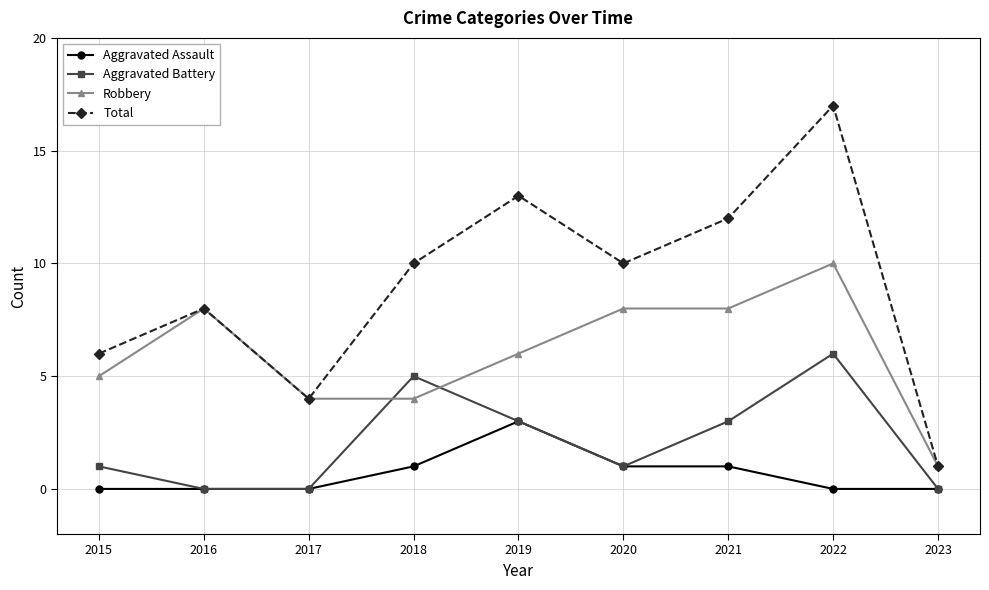

Where is the first local maximum for Robbery?

2016